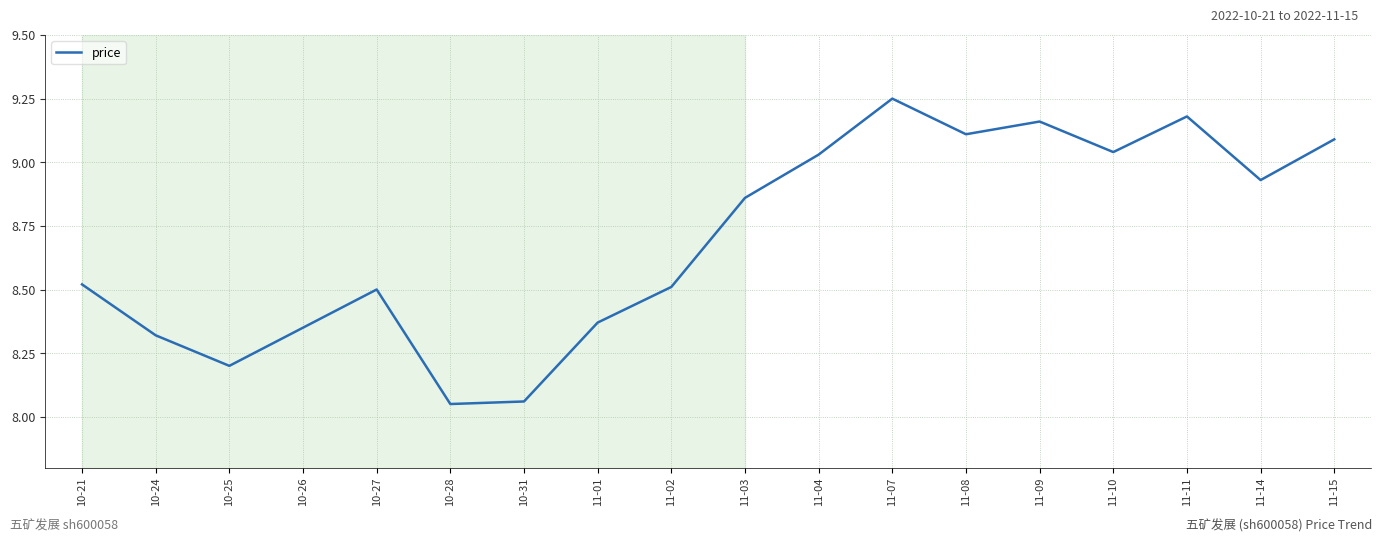

What is the difference between the maximum and minimum values?

1.2